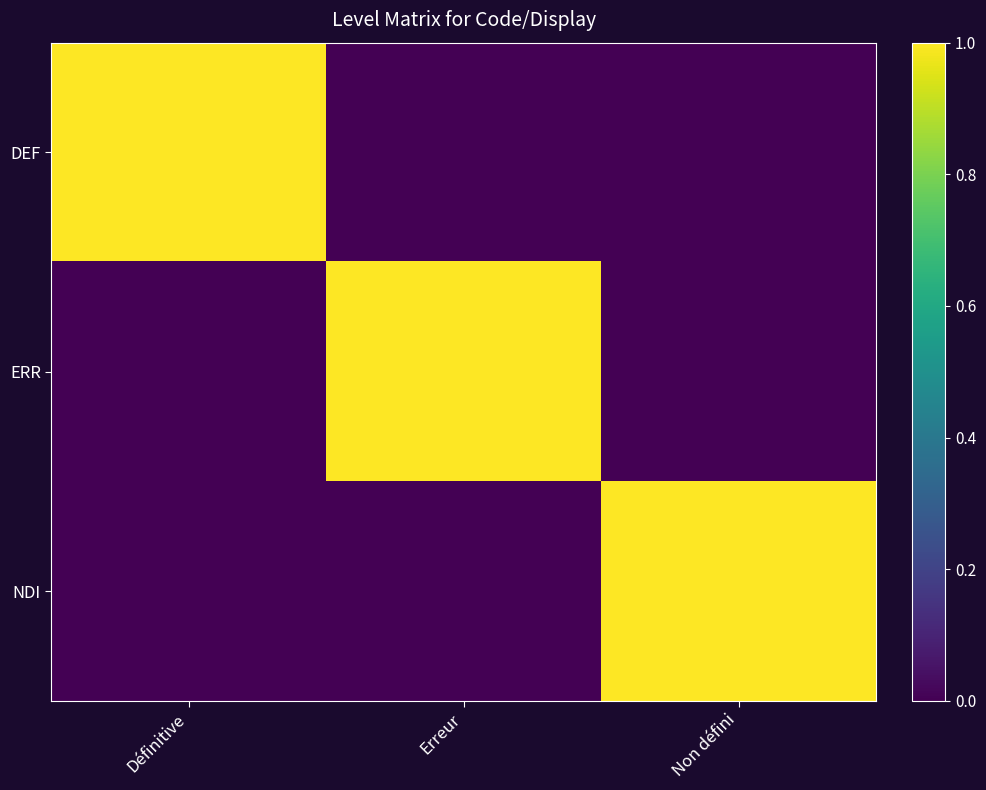

What is the spread (max minus min) of values at Définitive?

1